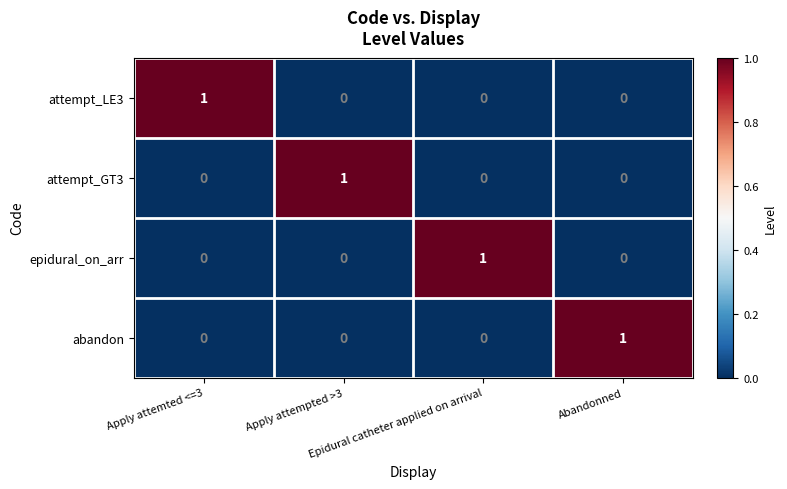

What is the spread (max minus min) of values at Abandonned?

1